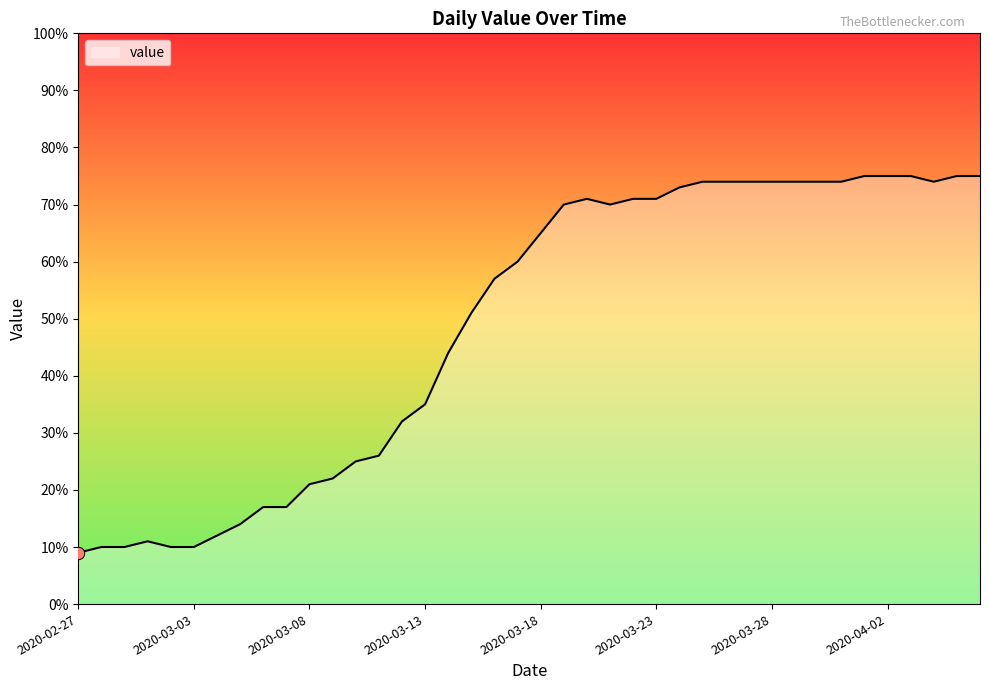

What is the greatest value displayed?

75